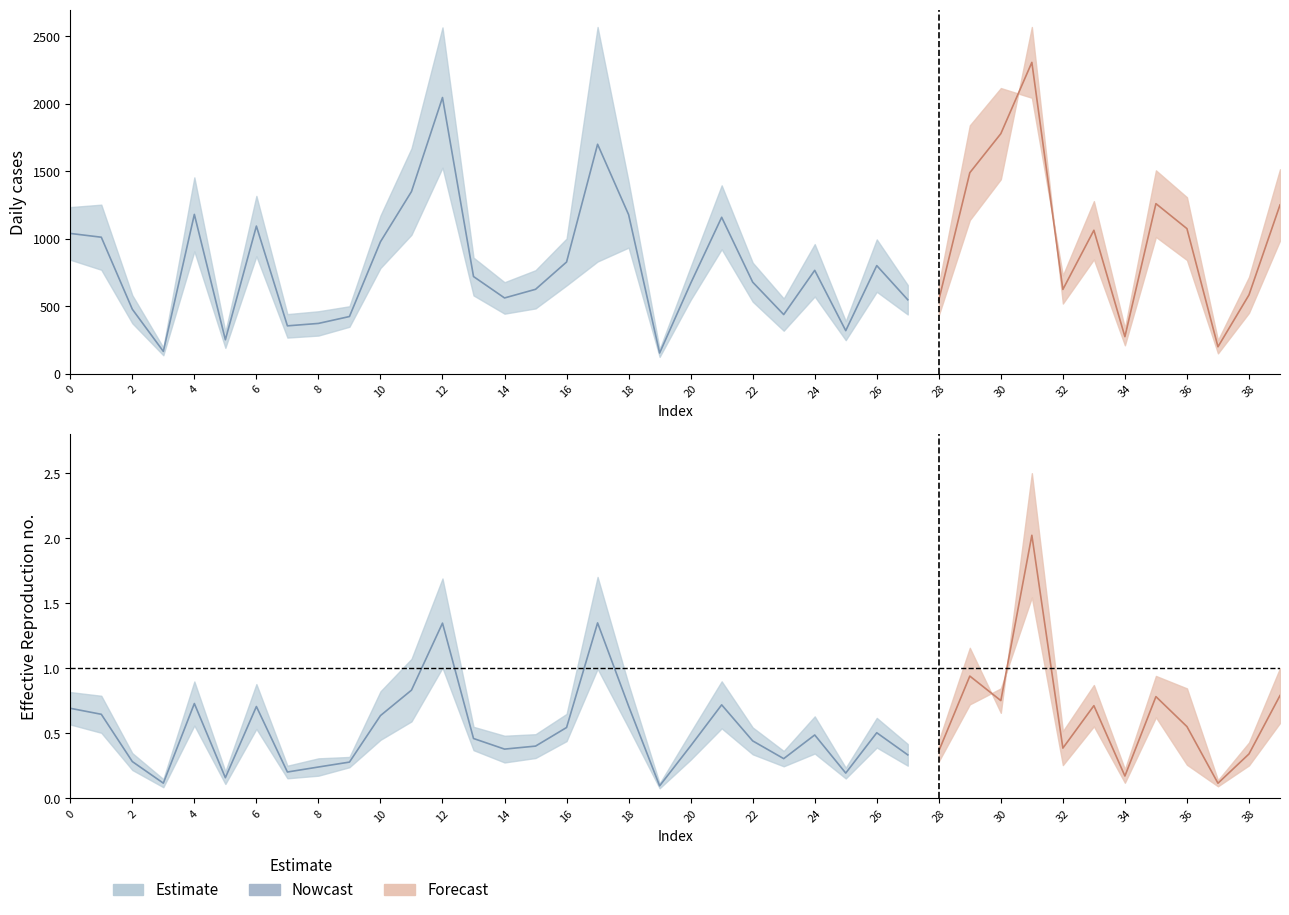

Reading left to right, transcribe all the data shown in this chart.

col_17: 845	771	375	138	907	193	871	269	284	349	784	1030	1527	581	446	485	655	832	935	126	548	923	535	320	573	250	608	440	434	1139	1441	2568	521	848	212	1014	843	152	452	987
col_21: 528	436	198	88	540	117	492	122	174	213	440	604	897	357	278	291	387	923	478	64	292	244	313	212	323	139	349	268	242	654	762	1396	280	533	124	570	456	78	243	573
col_30: 692	668	295	126	761	176	744	213	261	270	697	908	1431	466	408	418	550	1441	742	98	432	762	462	309	534	200	524	354	376	980	557	2116	438	738	190	797	716	119	364	848
col_31: 1235	1253	583	196	1455	313	1318	443	464	501	1173	1670	2565	861	679	768	1002	2568	1423	184	793	1396	824	559	961	391	996	658	661	1840	2116	2044	730	1279	340	1507	1308	250	718	1515
col_36: 481	427	185	73	474	94	452	131	148	203	381	501	850	314	234	263	373	843	459	66	252	456	287	209	292	130	331	213	241	612	716	1308	217	469	102	528	219	79	215	491
col_45: 425	382	176	74	499	100	429	151	154	179	396	567	881	300	232	230	335	877	483	63	233	512	284	190	315	123	331	228	245	609	717	1378	262	435	97	493	430	86	256	485